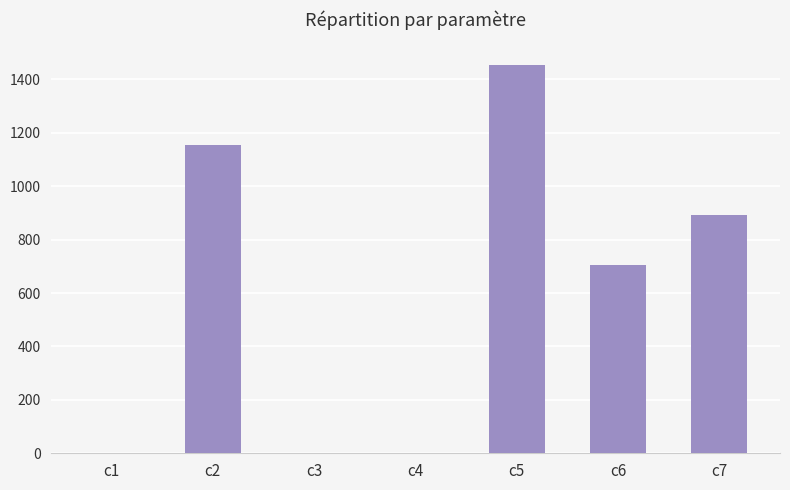

At which category does the chart reach its peak across all series?

c5